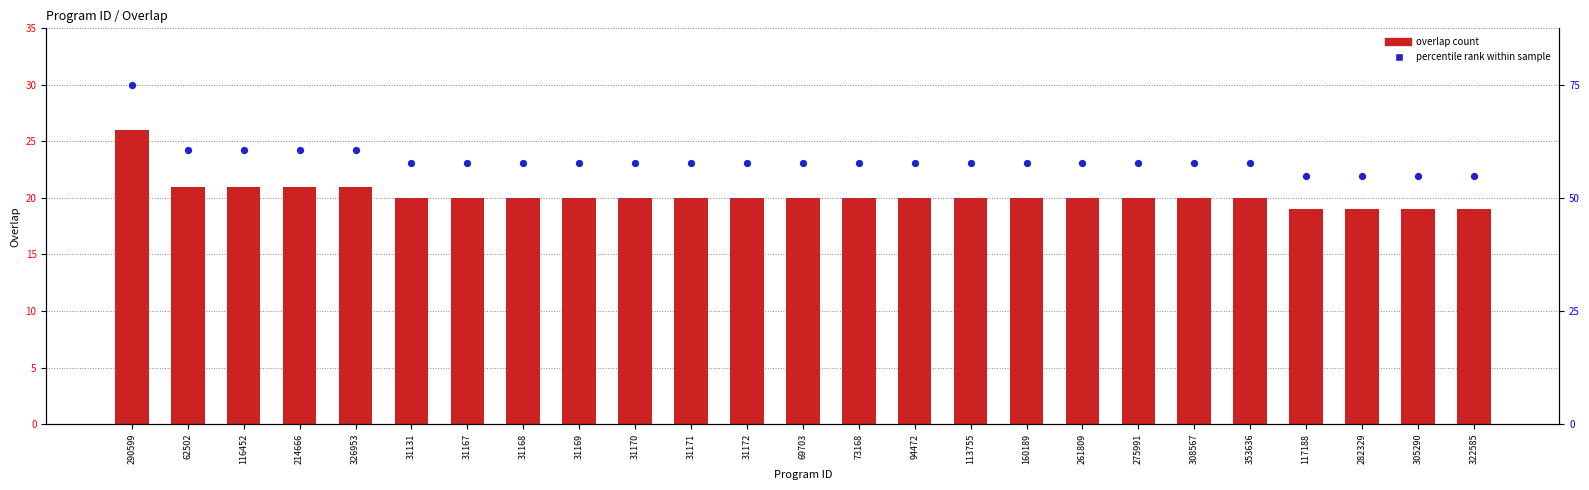

Which series reaches the minimum Y coordinate?

overlap count